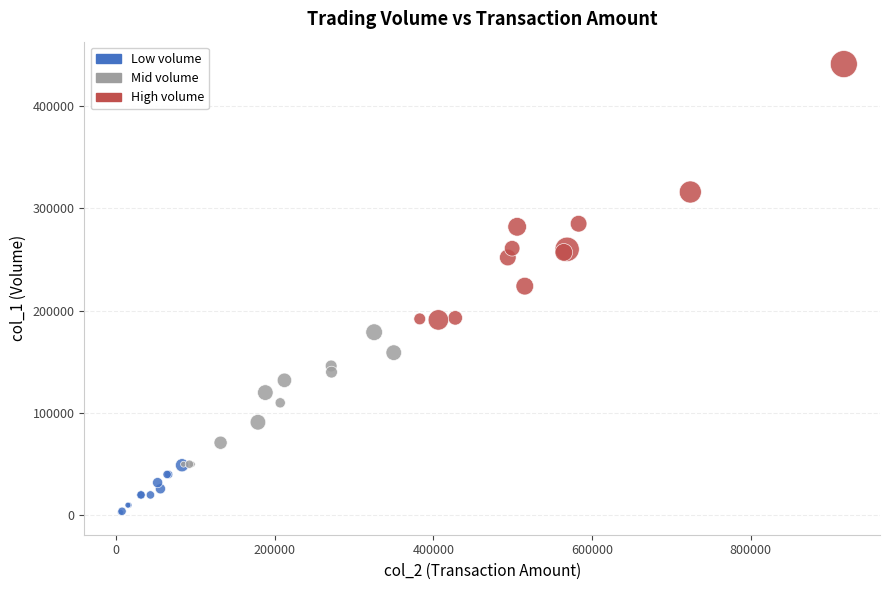

Which series reaches the minimum Y coordinate?

Low volume